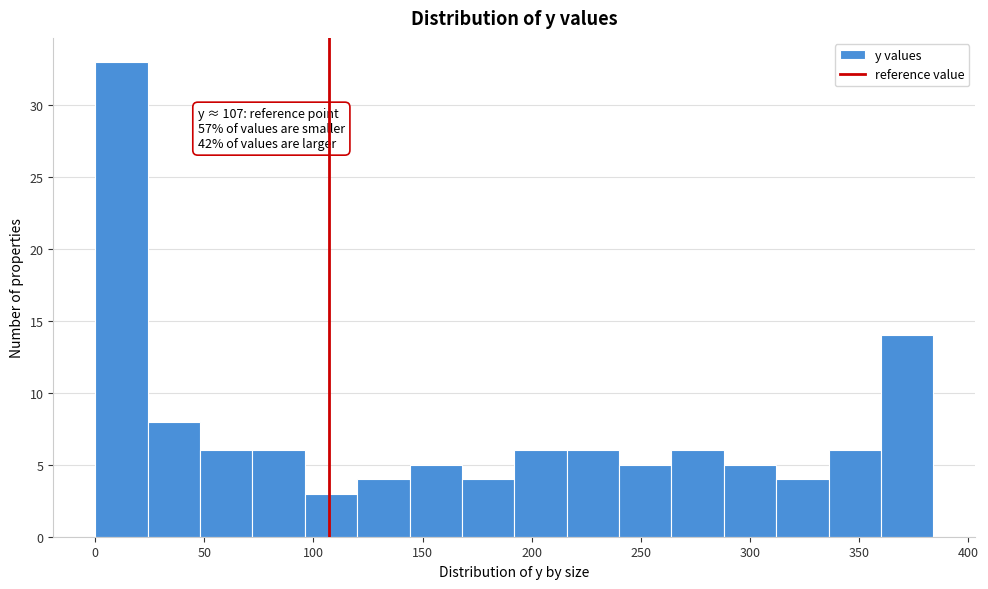

Over which range of the x-axis is the bar tallest?

0 to 24